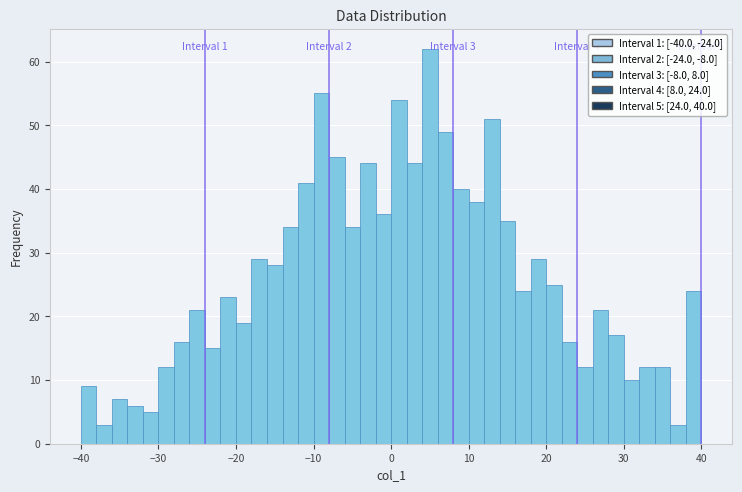

Around what value on the x-axis is the tallest bar? Give the approximate position of its centre, as read against the axis.

5